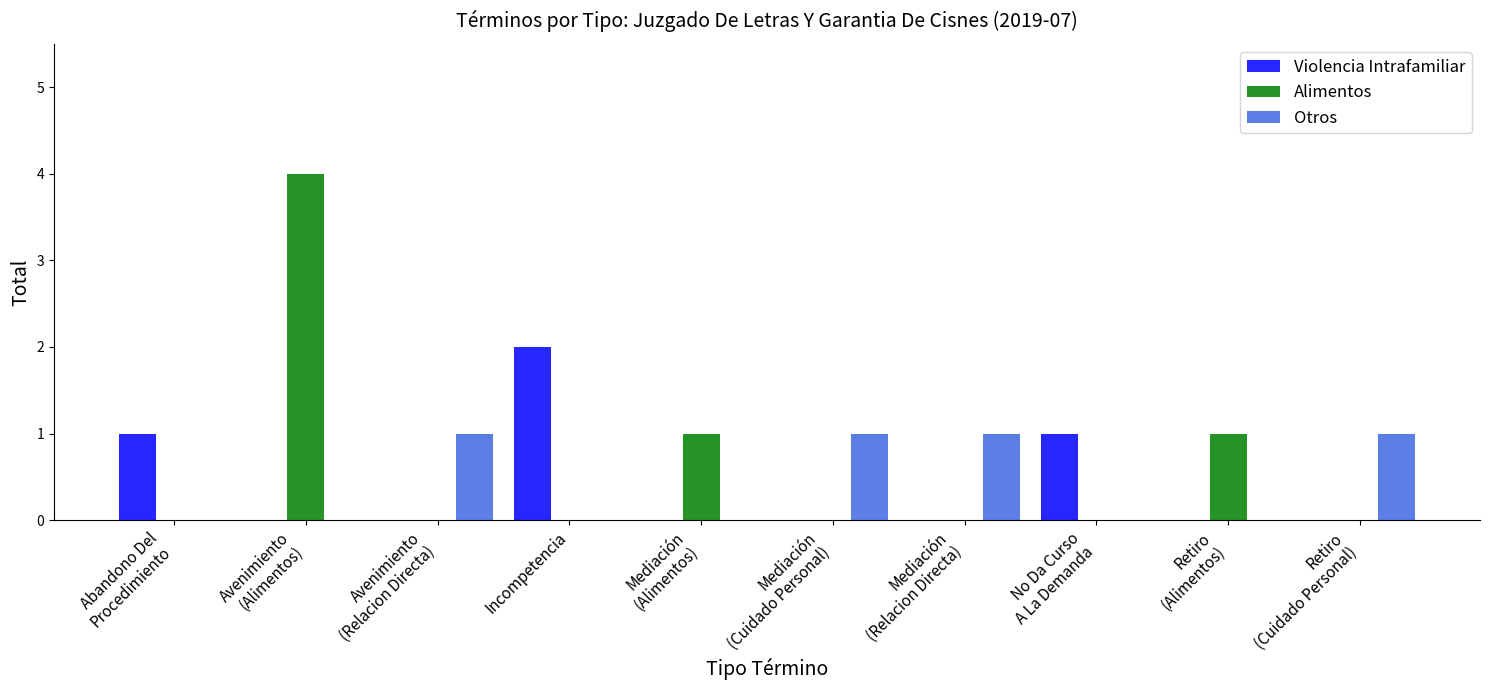

Reading left to right, transcribe all the data shown in this chart.

Violencia Intrafamiliar: 1	0	0	2	0	0	0	1	0	0
Alimentos: 0	4	0	0	1	0	0	0	1	0
Otros: 0	0	1	0	0	1	1	0	0	1